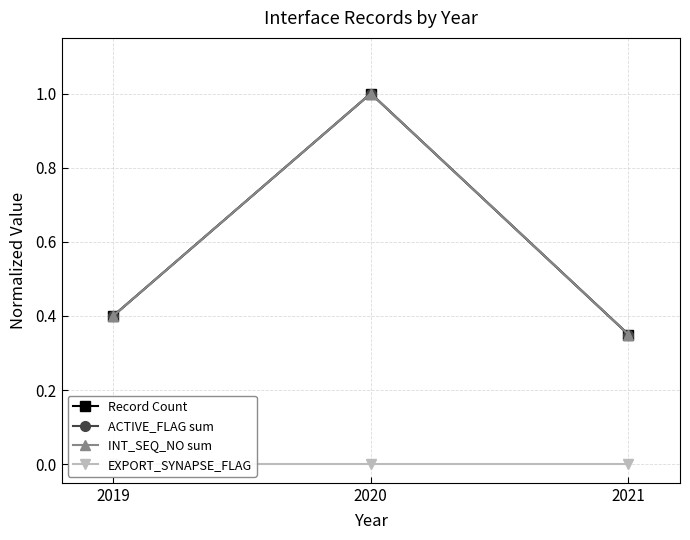

The EXPORT_SYNAPSE_FLAG series shows 0.0 at 2019. True or false?

True